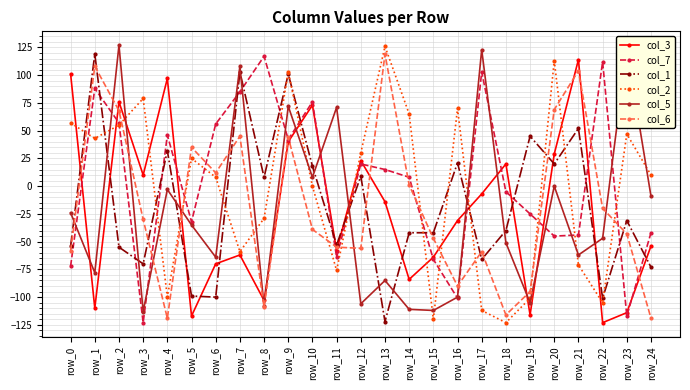

Is the value of col_1 at row_23 greater than the value of col_5 at row_1?

Yes